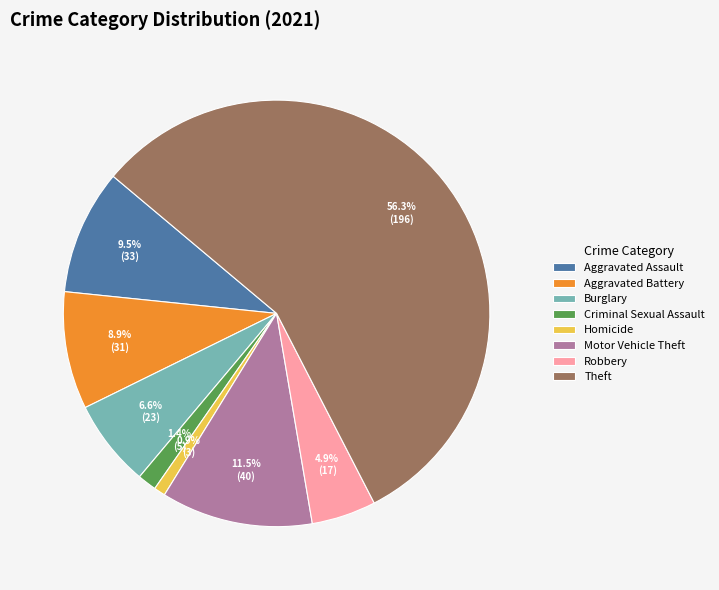

What portion of the pie excludes Motor Vehicle Theft?

88.5%